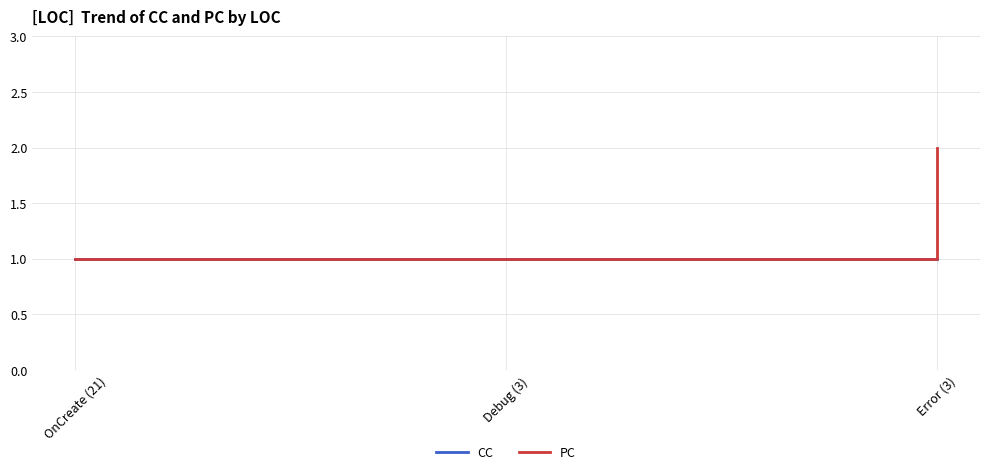

True or false: PC and CC cross at least once.

False